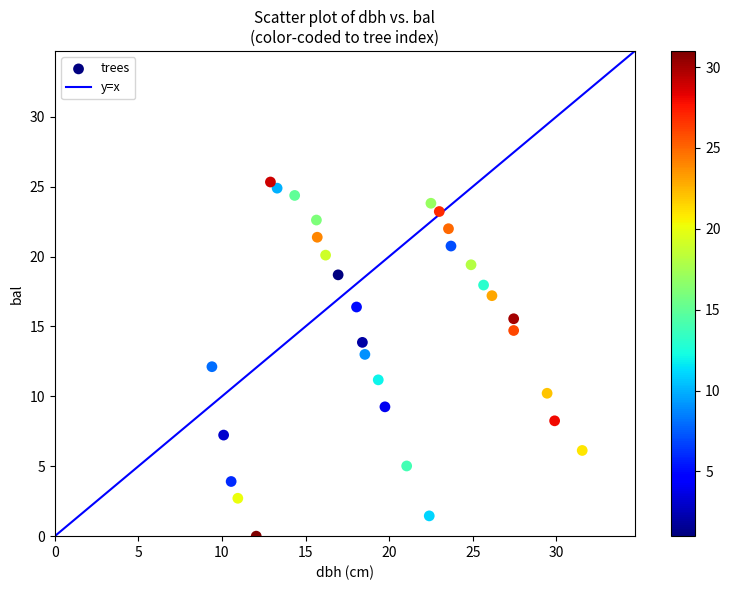

What is the range of Y values (max minus min)?

25.3